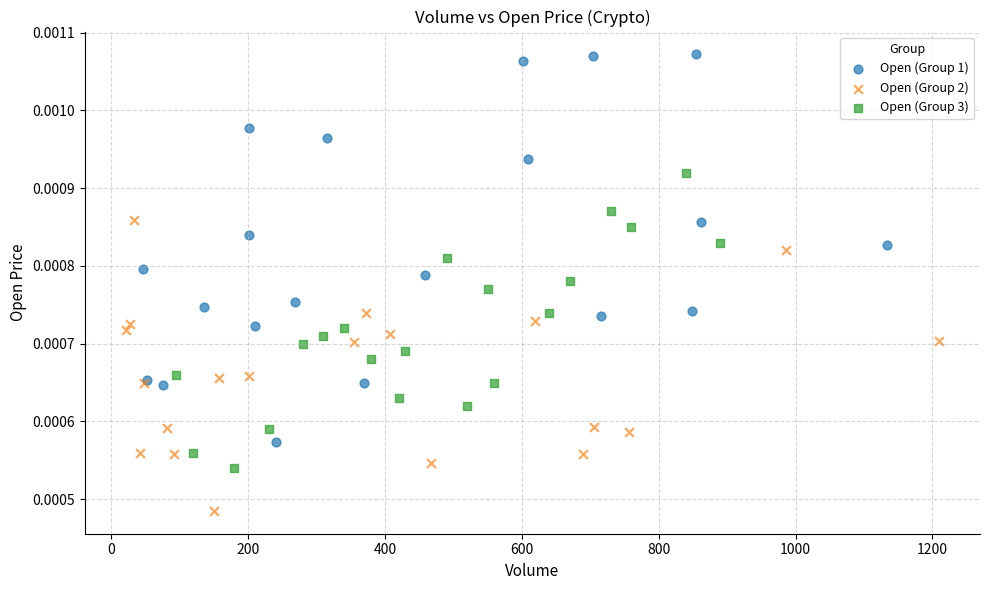

Which series contains the lowest Y value?

Open (Group 2)